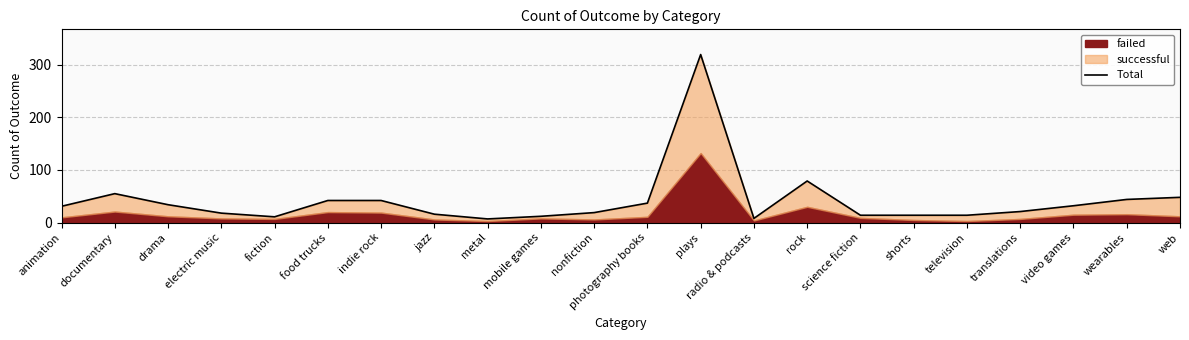

Count the number of categories in the chart.

22